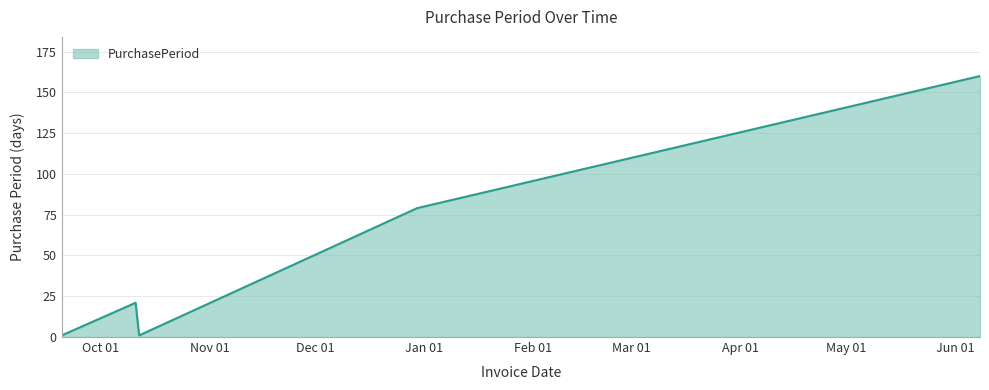

How many interior local valleys (lower than both neighbors) does the data have?

1